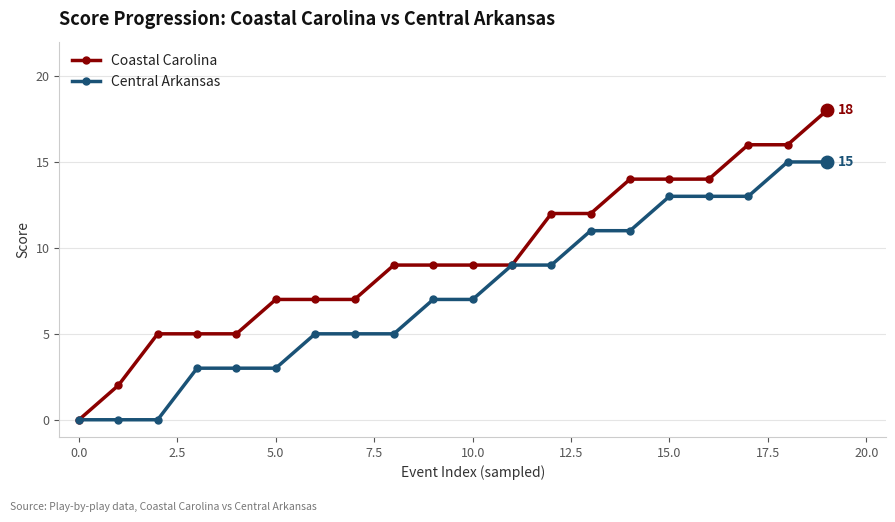

List the series in order of their overall mean, lowest first.

Central Arkansas, Coastal Carolina